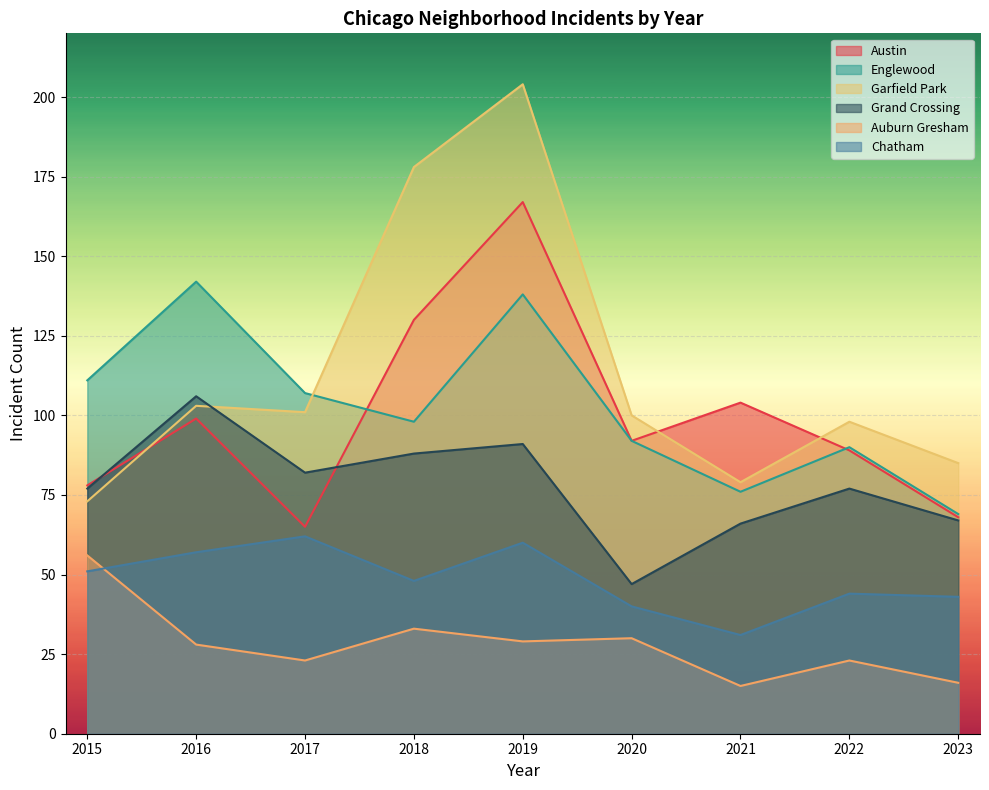

What is the sum of all Austin values?

892